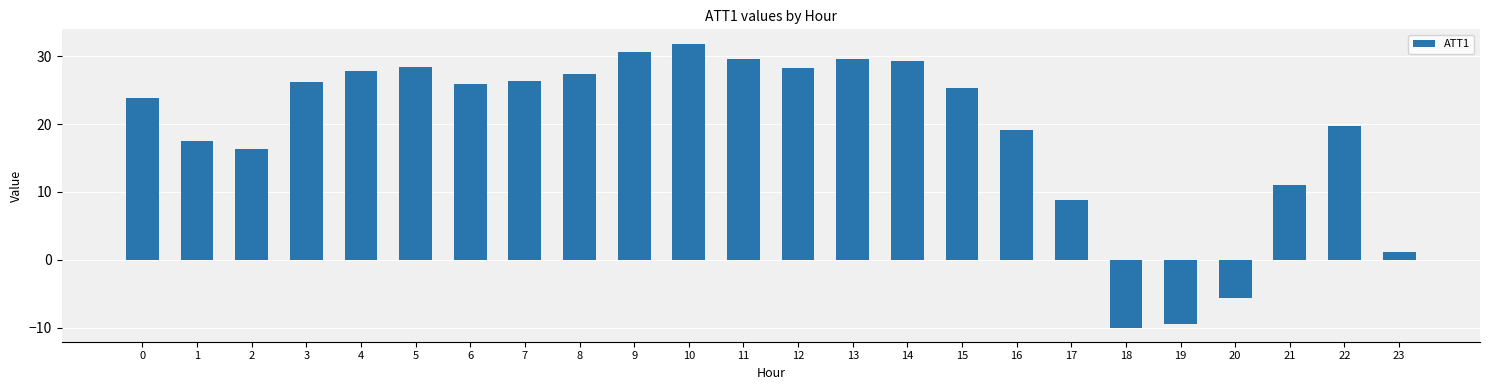

Approximately how many times larger is the value at 6 compared to 1?

1.5